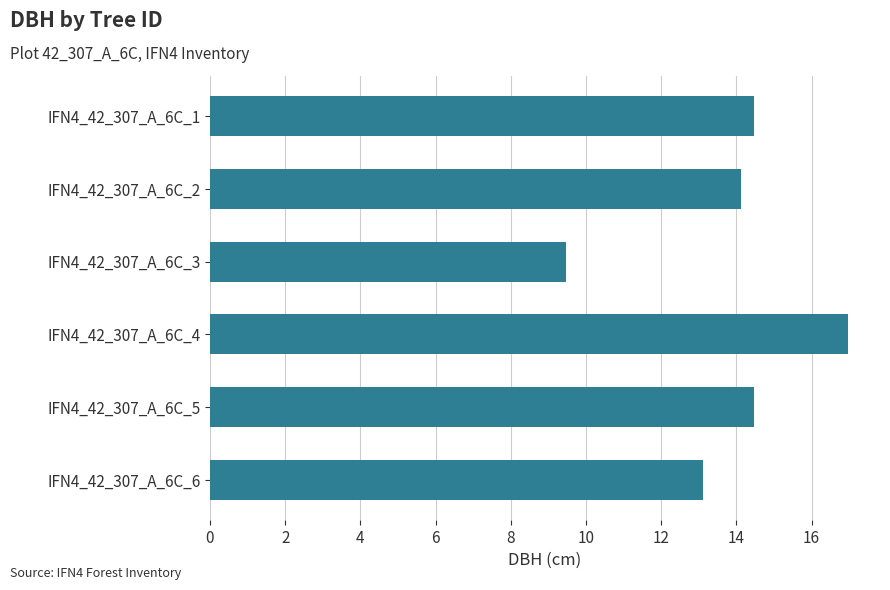

True or false: the data shows 4.2 at IFN4_42_307_A_6C_5.

False